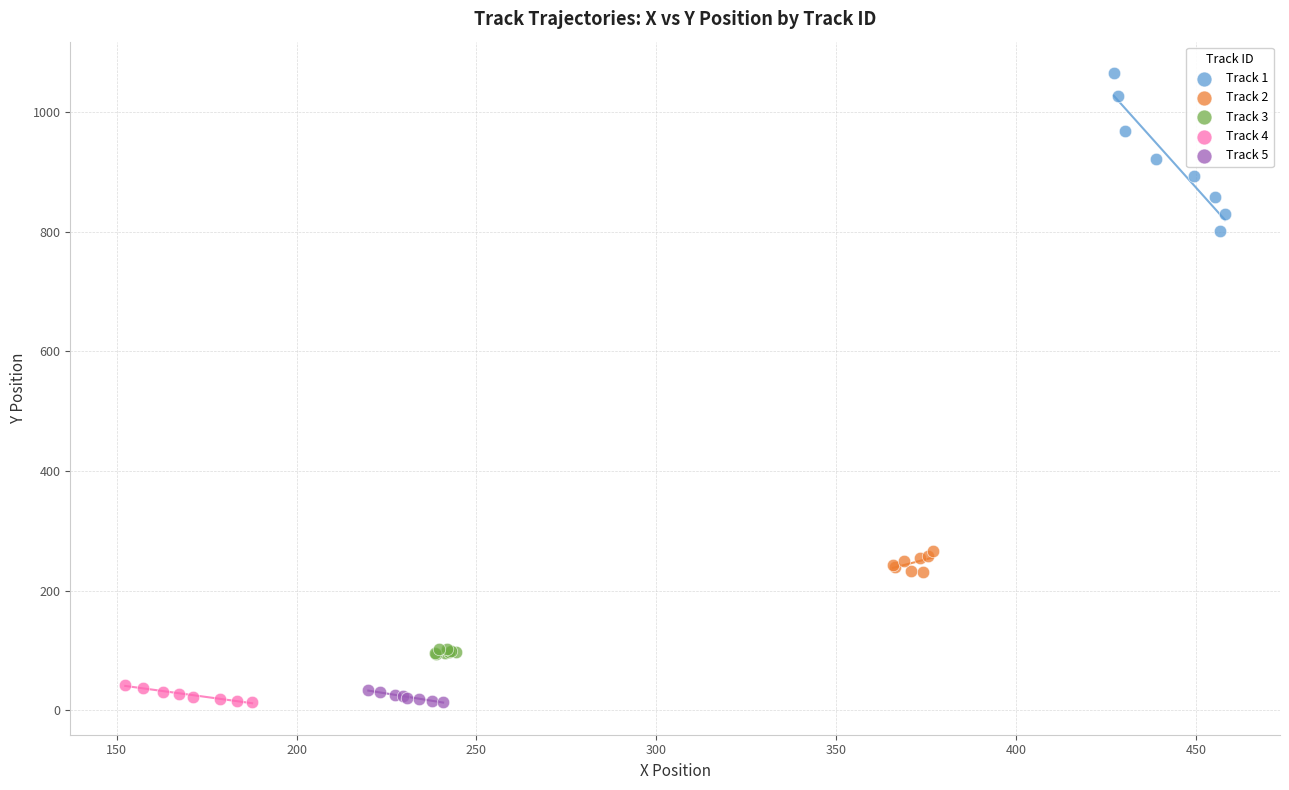

Which series reaches the maximum Y coordinate?

Track 1